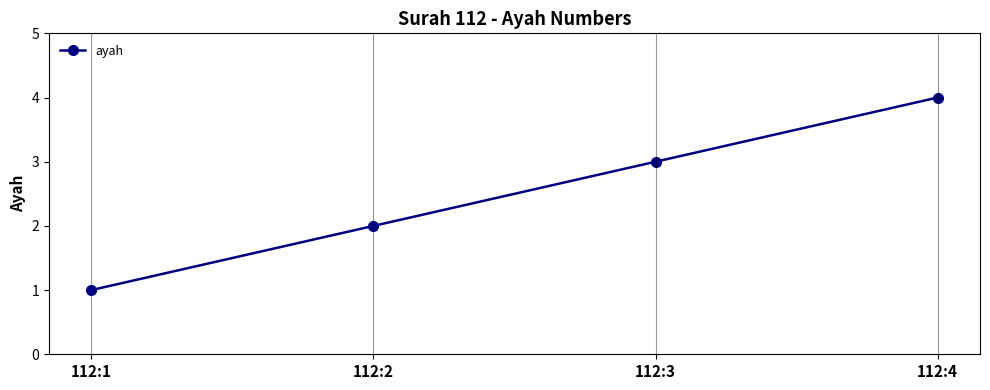

At which category does the chart reach its minimum across all series?

112:1